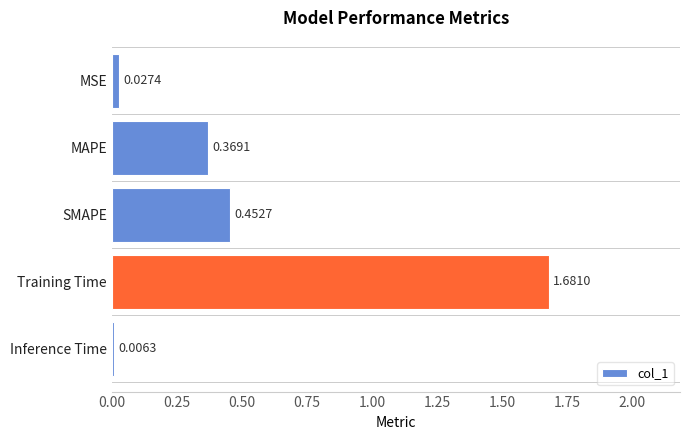

Between SMAPE and MAPE, which is larger?

SMAPE